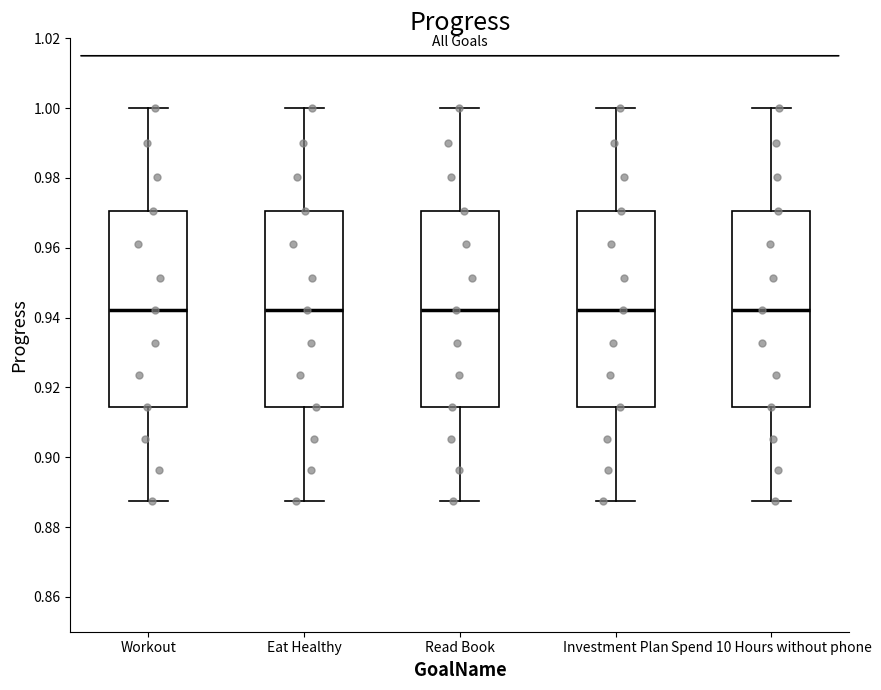

Where does the lower whisker of the box for Investment Plan end on the y-axis? The values are not printed on the chart, so give them approximately, as read against the axis.

0.888